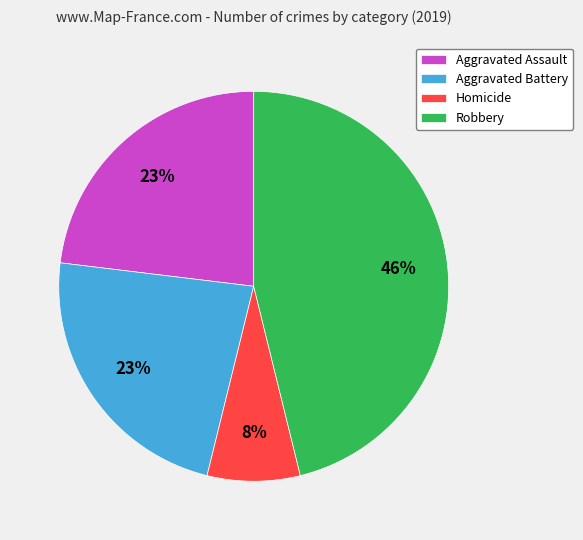

To the nearest percent, what portion does Robbery represent?

46%